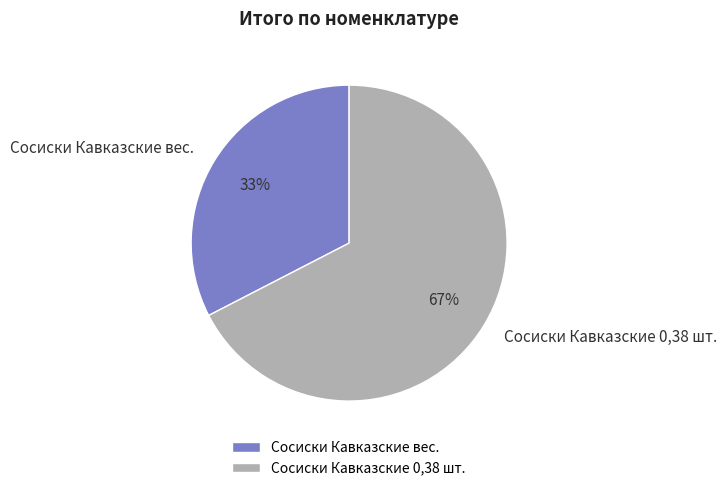

How many segments does this pie chart have?

2